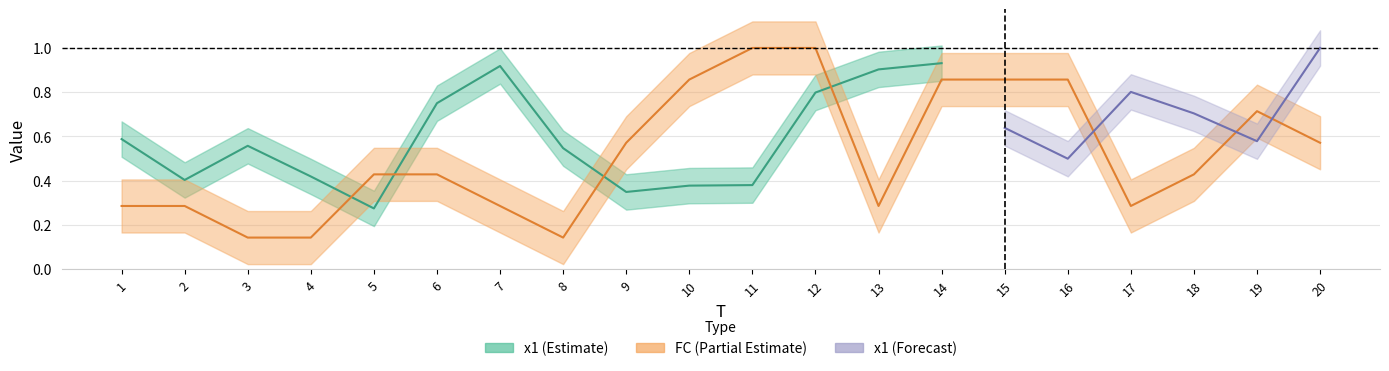

Reading left to right, what are all the values shown in this chart?

1=0.3	2=0.3	3=0.1	4=0.1	5=0.4	6=0.4	7=0.3	8=0.1	9=0.6	10=0.9	11=1.0	12=1.0	13=0.3	14=0.9	15=0.9	16=0.9	17=0.3	18=0.4	19=0.7	20=0.6